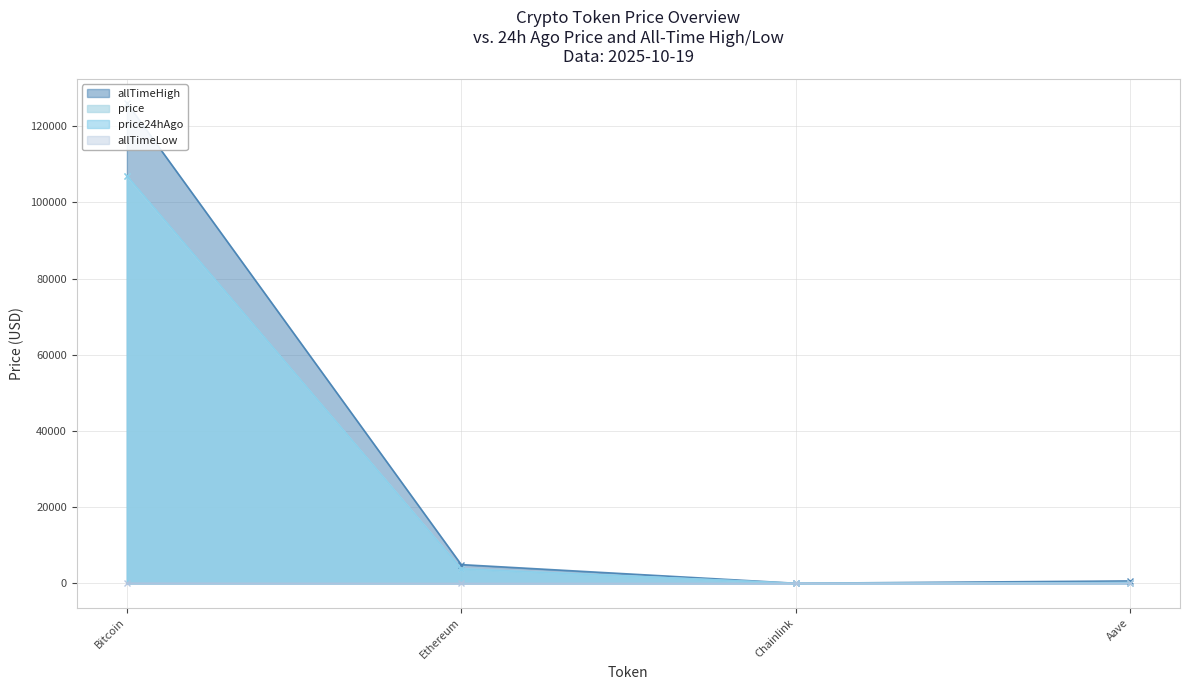

Reading left to right, list all the values displayed in this chart.

price: Bitcoin=106832.0	Ethereum=3864.2	Chainlink=16.7	Aave=213.2
price24hAgo: Bitcoin=106938.0	Ethereum=3848.9	Chainlink=16.7	Aave=206.7
allTimeHigh: Bitcoin=126080.0	Ethereum=4946.1	Chainlink=52.7	Aave=661.7
allTimeLow: Bitcoin=67.8	Ethereum=0.4	Chainlink=0.1	Aave=26.0